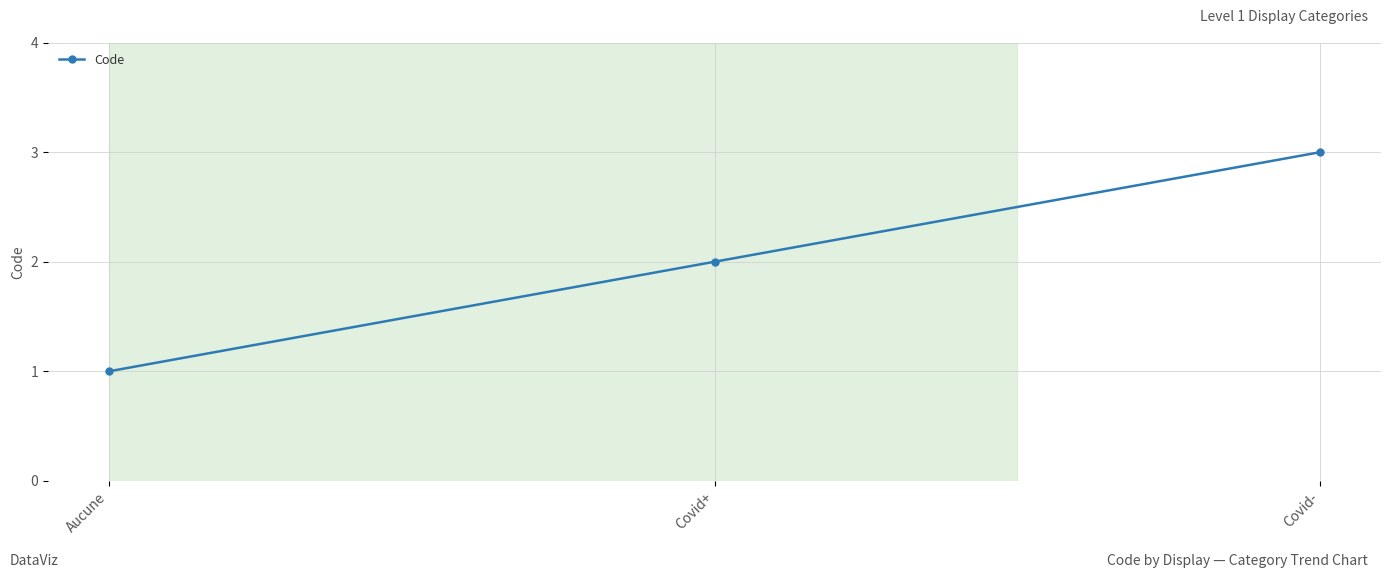

What is the sum of the values at Aucune and Covid-?

4